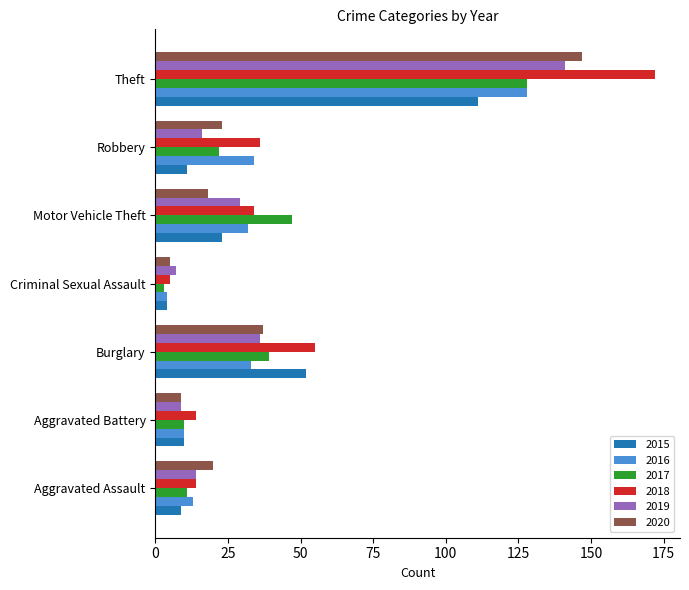

Which series changed the most between Robbery and Theft?

2018